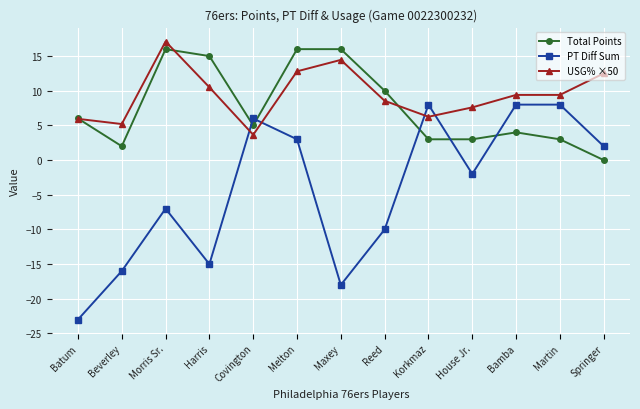

Which category has the highest value across all series?

Morris Sr.